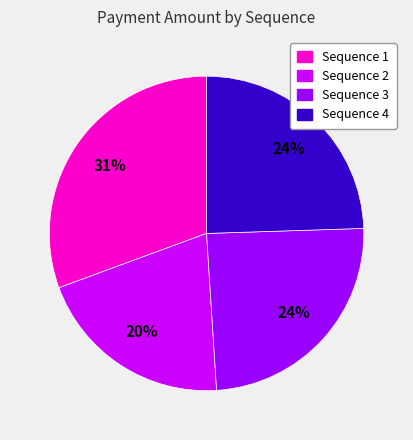

Is there a majority slice in this chart?

No